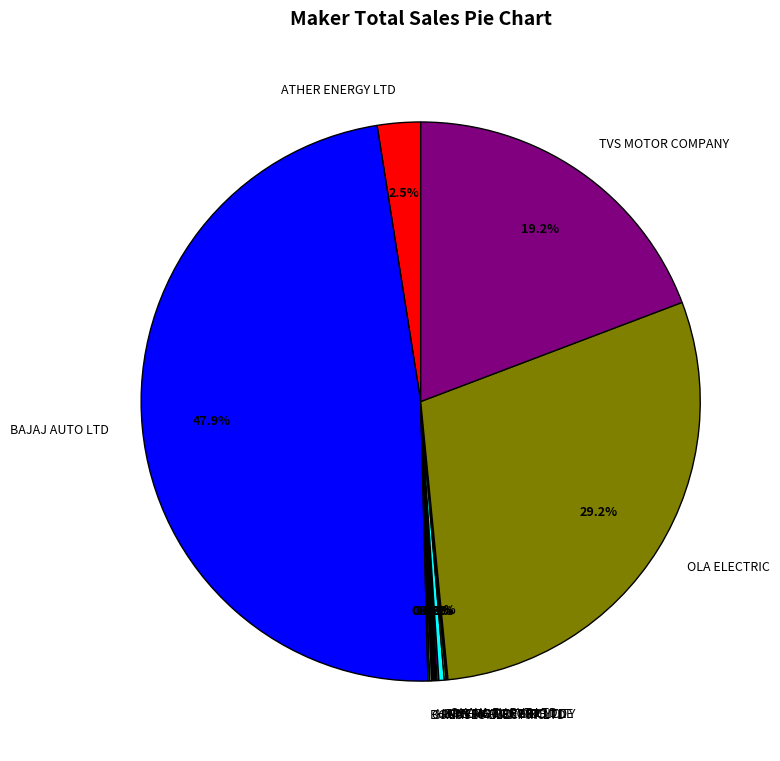

Approximately how many times larger is the value at ATHER ENERGY LTD compared to KINETIC GREEN?

8.0